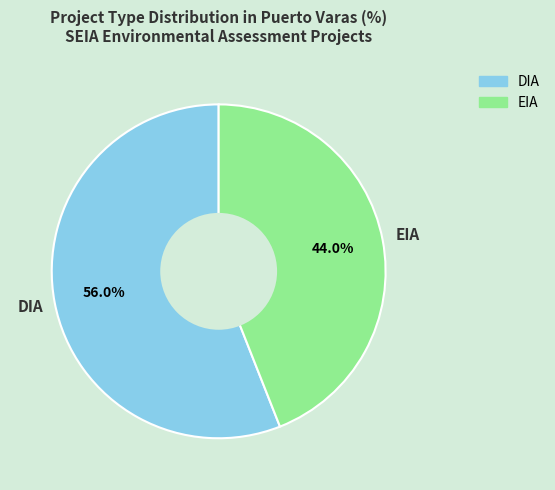

What is the majority slice?

DIA